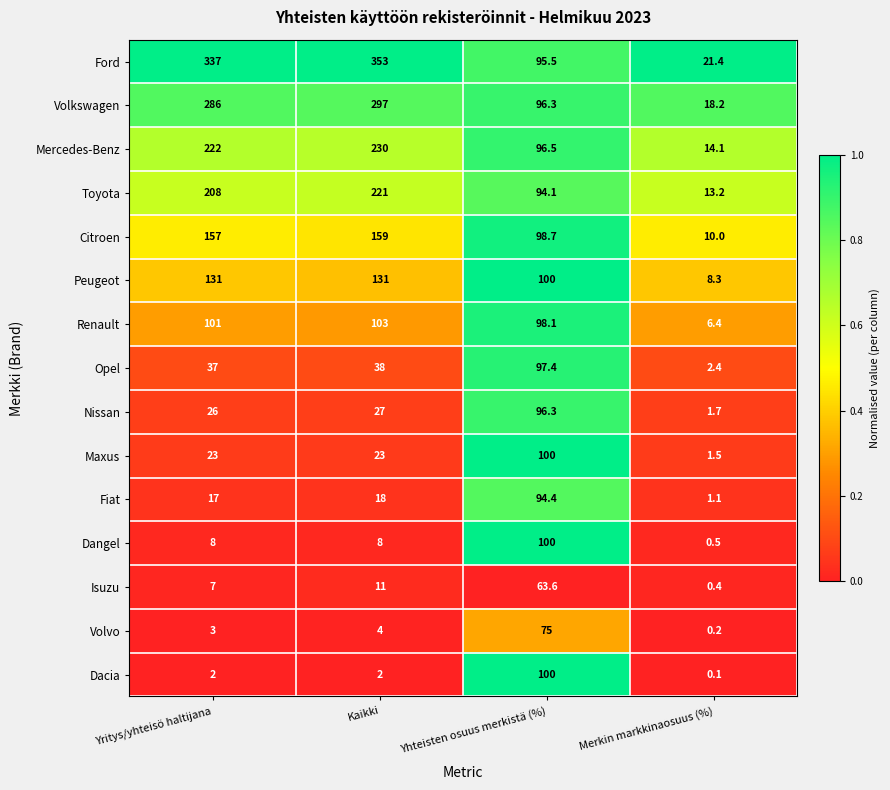

Between Yritys/yhteisö haltijana and Merkin markkinaosuus (%), which series saw the biggest shift?

Ford